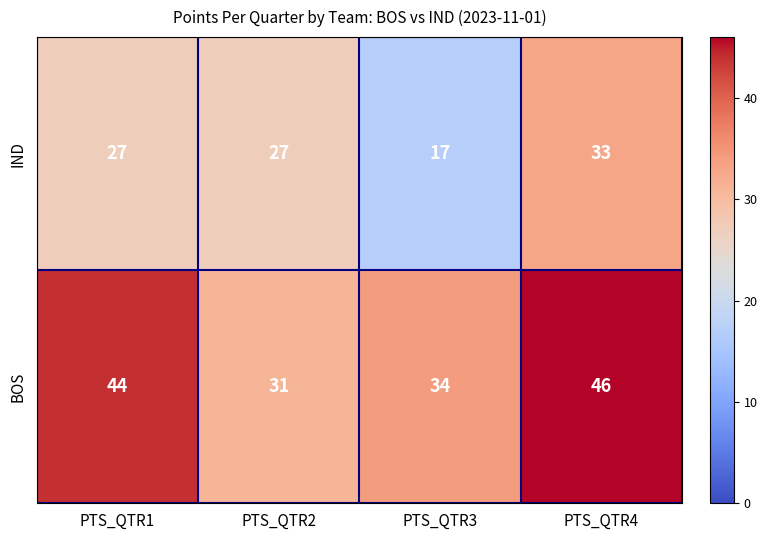

What is the spread (max minus min) of values at PTS_QTR1?

17